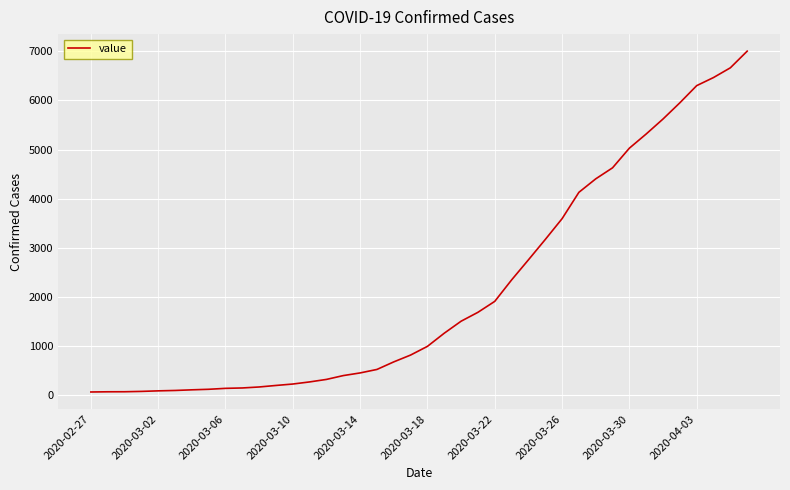

What is the maximum value shown in the chart?

7003